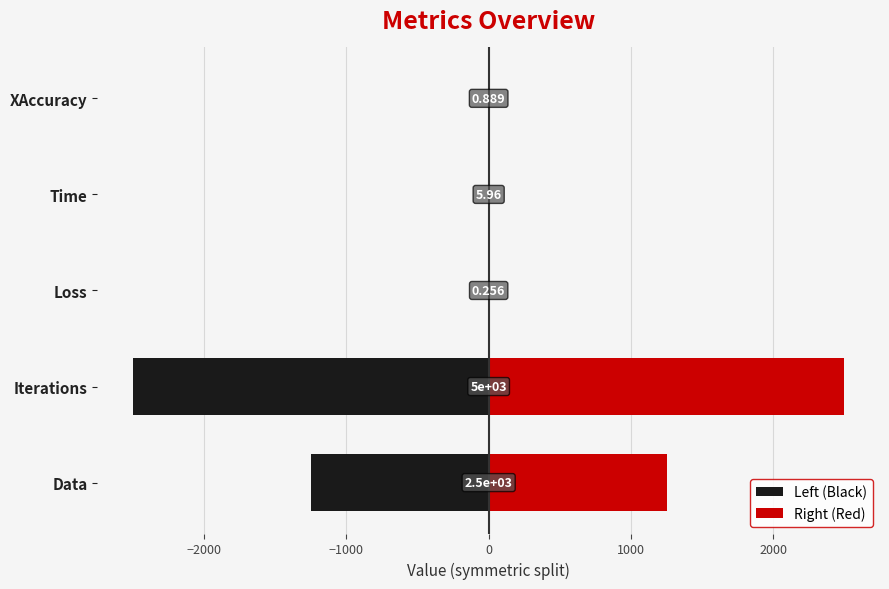

How many data points in Left (Black) are above -2?

2